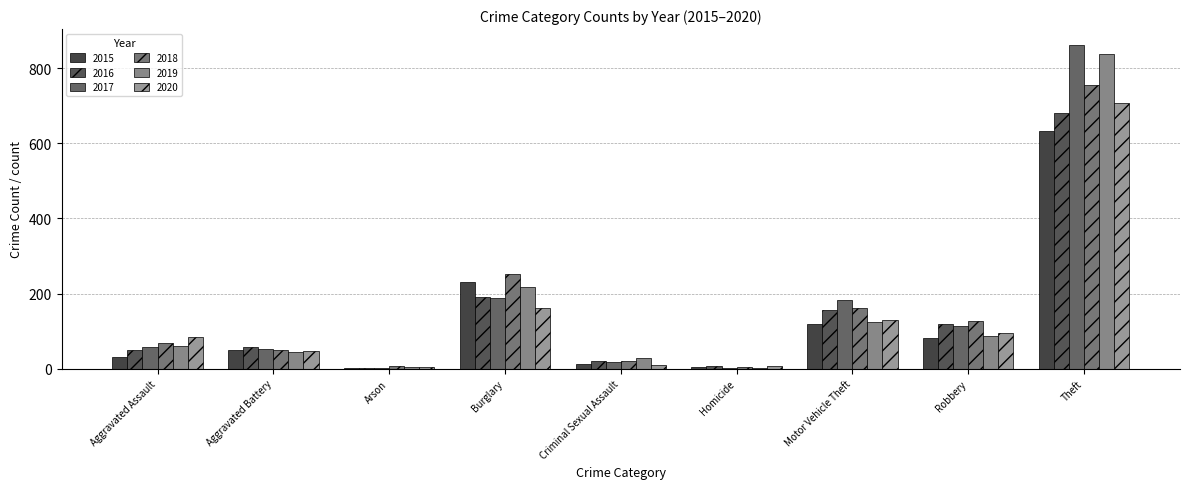

True or false: 2019 has a value of 2 at Arson.

False